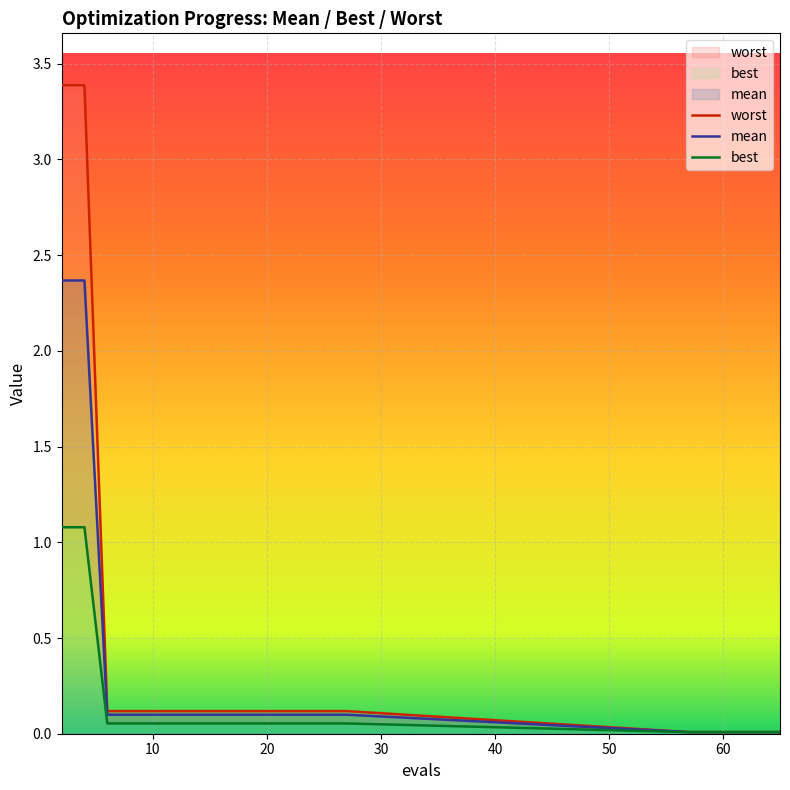

Reading left to right, what are all the values shown in this chart?

worst: 3.4	3.4	0.1	0.1	0.1	0.1	0.1	0.1	0.1	0.1	0.1	0.1	0.1	0.1	0.0	0.0	0.0	0.0	0.0
mean: 2.4	2.4	0.1	0.1	0.1	0.1	0.1	0.1	0.1	0.1	0.1	0.1	0.1	0.1	0.0	0.0	0.0	0.0	0.0
best: 1.1	1.1	0.1	0.1	0.1	0.1	0.1	0.1	0.1	0.1	0.1	0.1	0.1	0.1	0.0	0.0	0.0	0.0	0.0